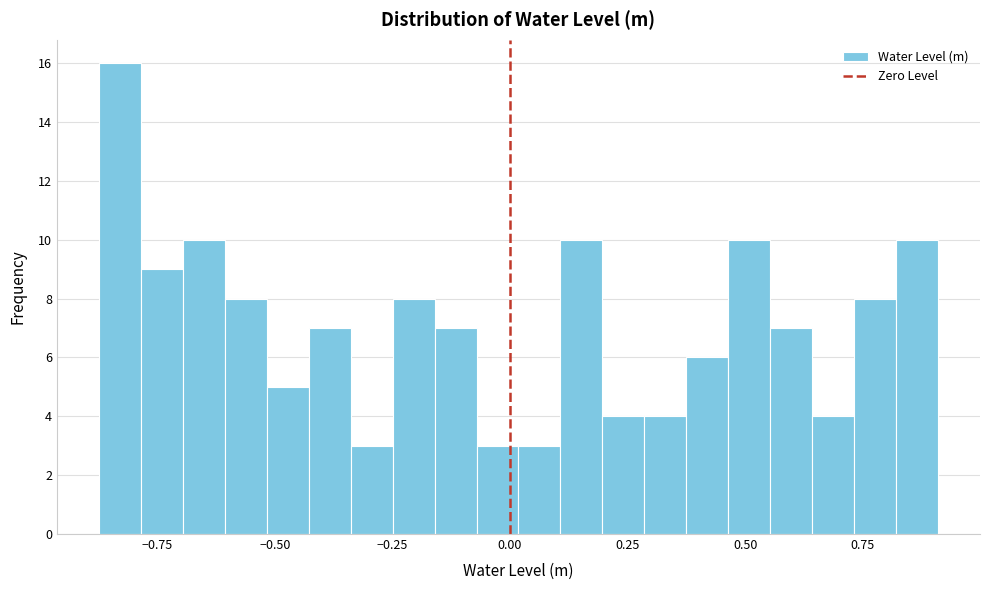

Around what value on the x-axis is the tallest bar? Give the approximate position of its centre, as read against the axis.

-0.85